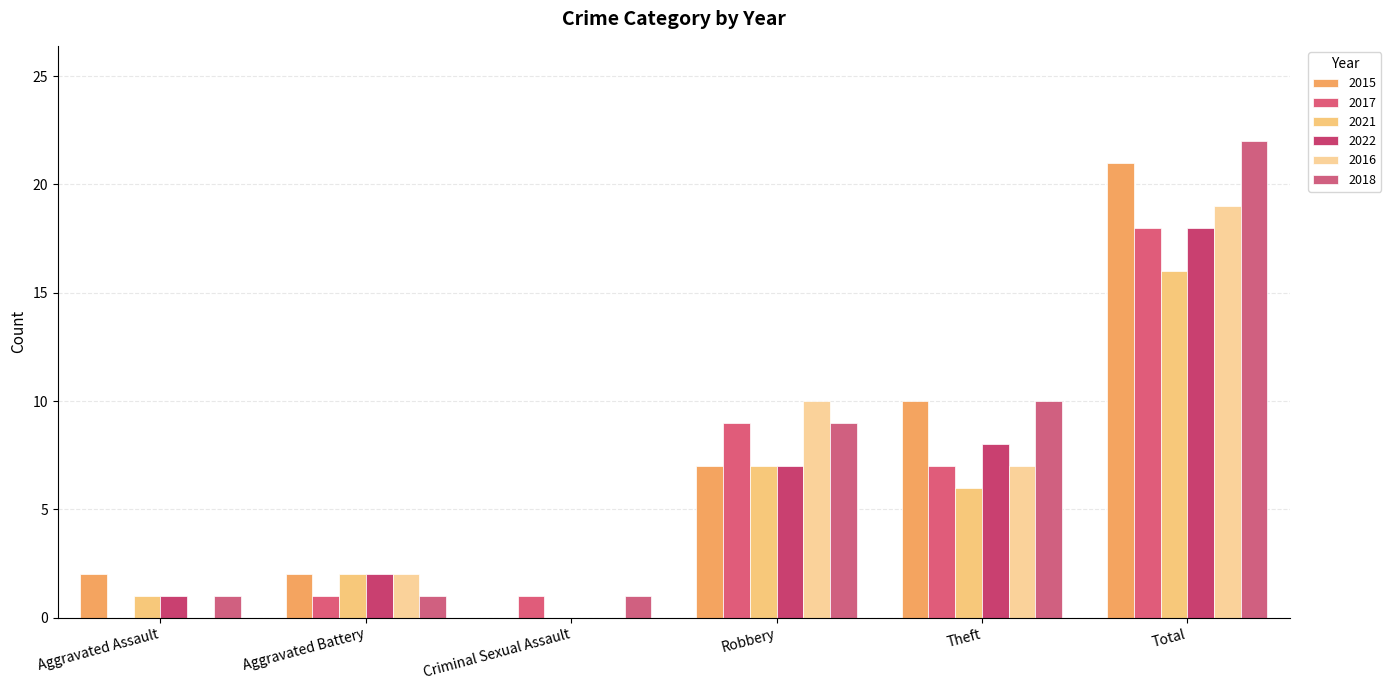

What is the sum of the 2016 values at Aggravated Battery and Theft?

9